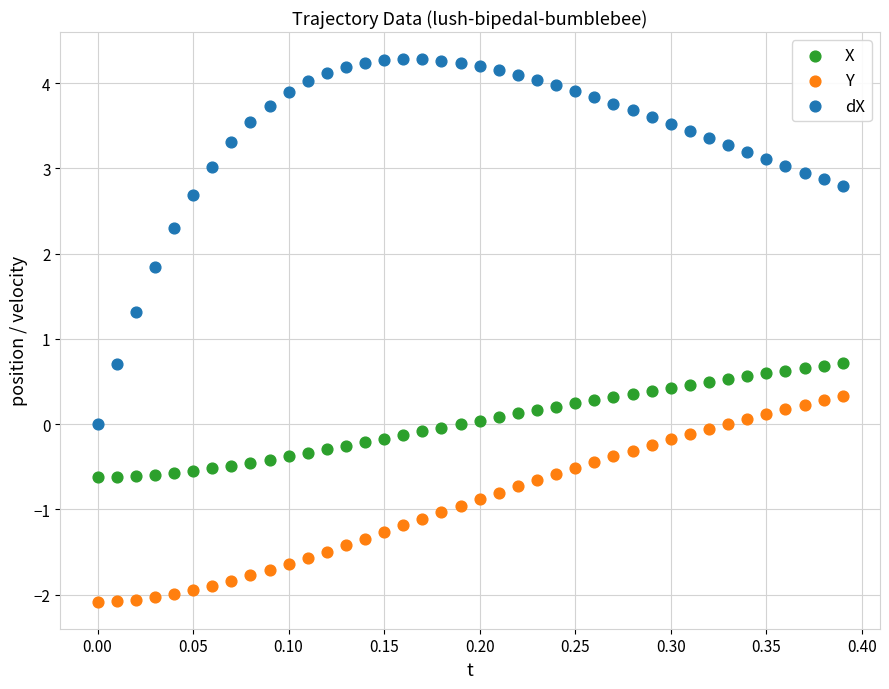

Across all data points, what is the range of X values (max minus min)?

0.4